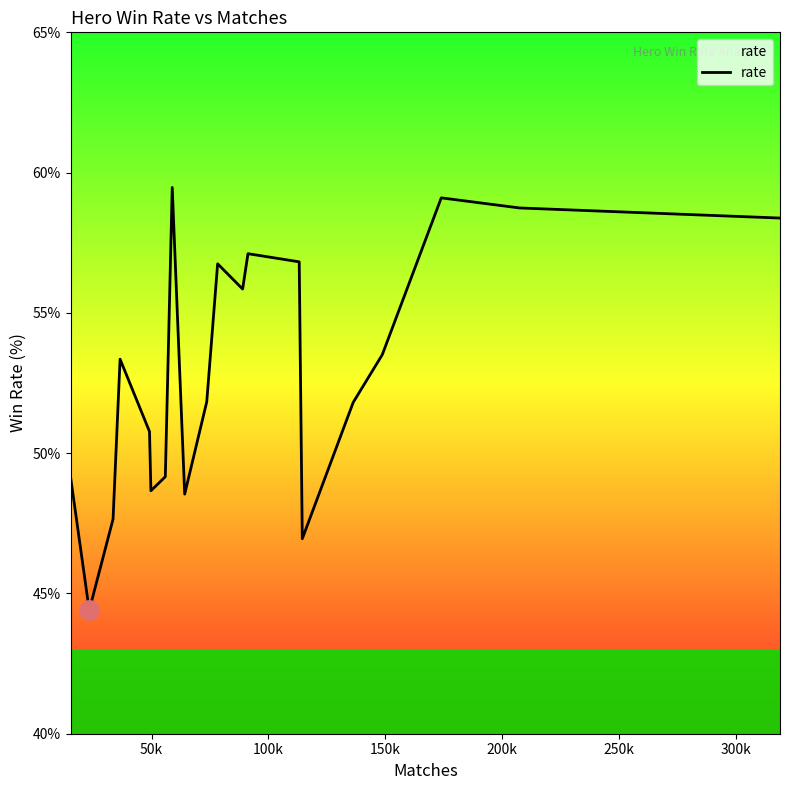

What is the difference between the maximum and minimum values?

15.1